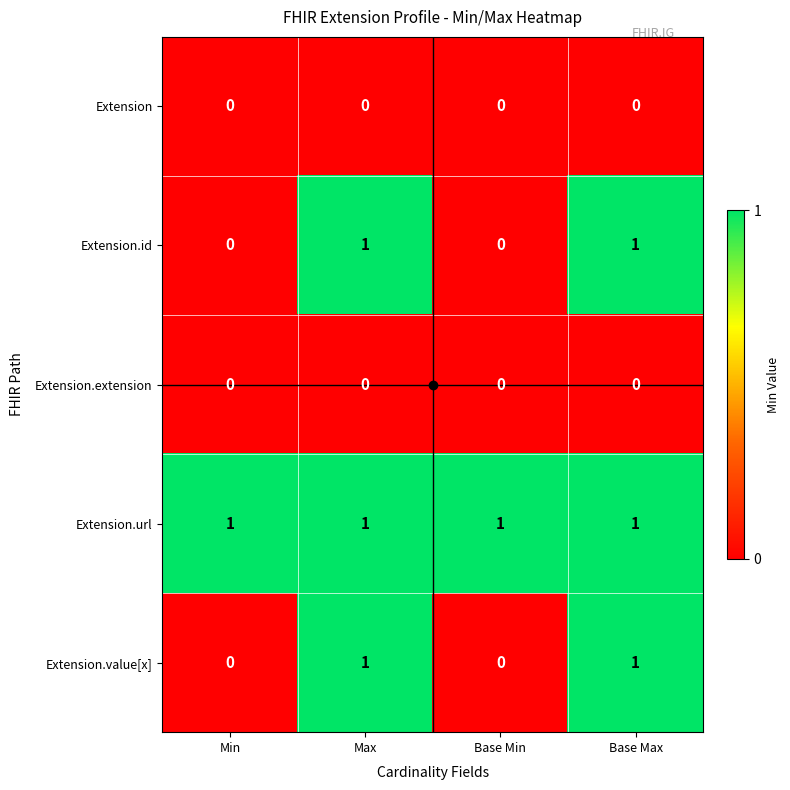

True or false: Extension.id has a value of 1 at Base Max.

True